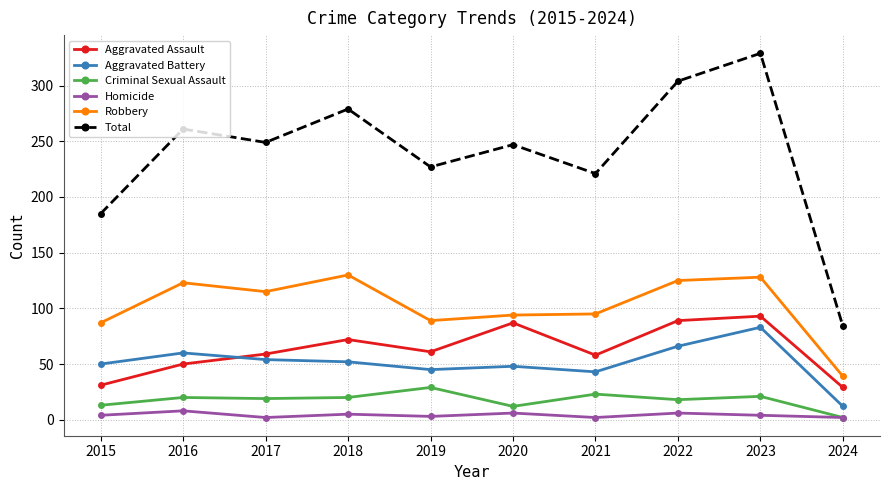

Which series changed the most between 2020 and 2022?

Total